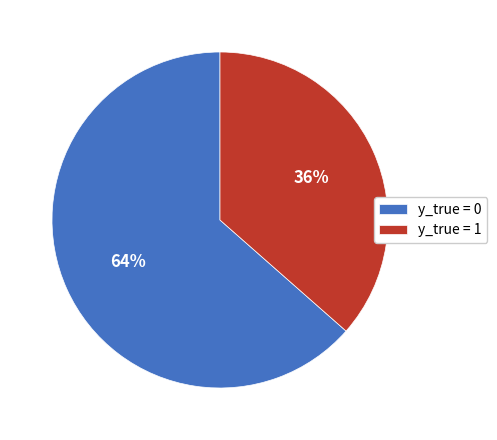

Rank the categories by value from lowest to highest.

y_true = 1, y_true = 0